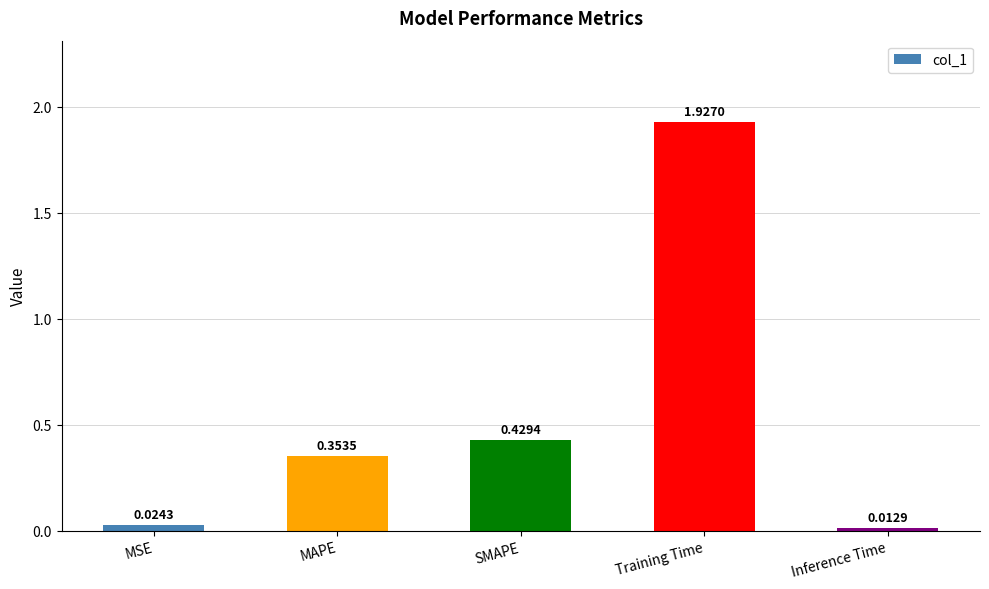

Which has a higher value, Training Time or MAPE?

Training Time